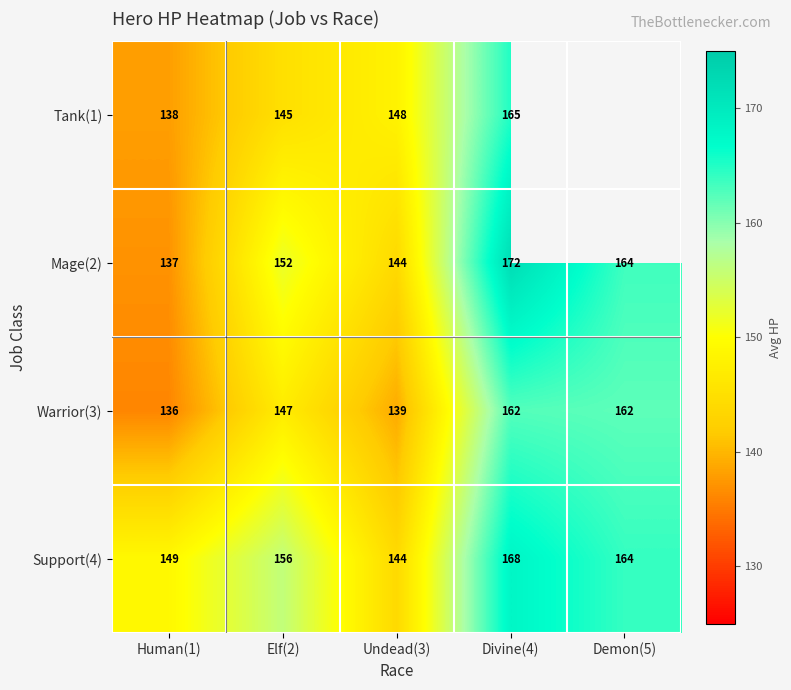

How many distinct data groups are displayed?

4